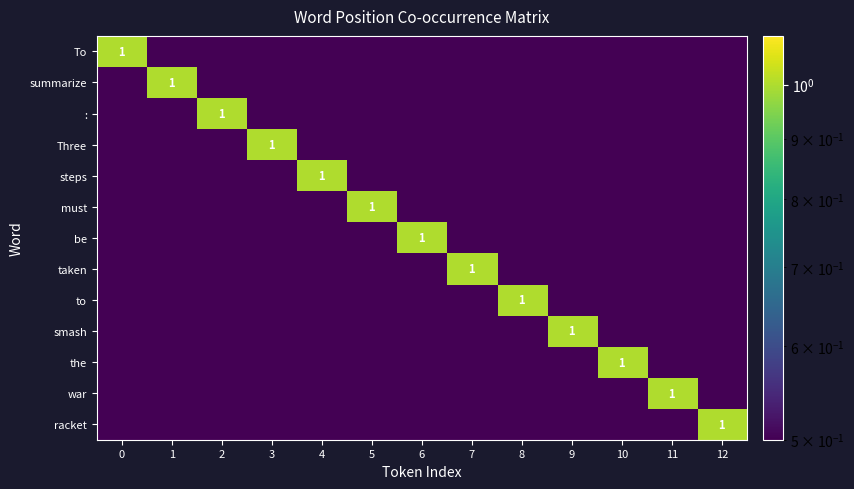

True or false: taken has a value of 0.5 at 7.

False